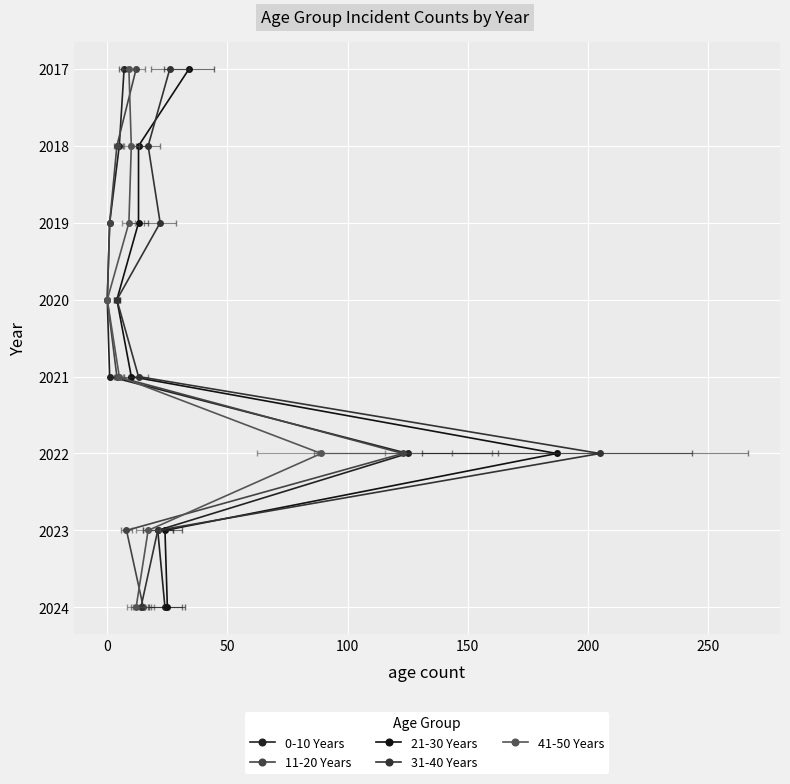

Does the chart display data point markers on the line(s)?

Yes